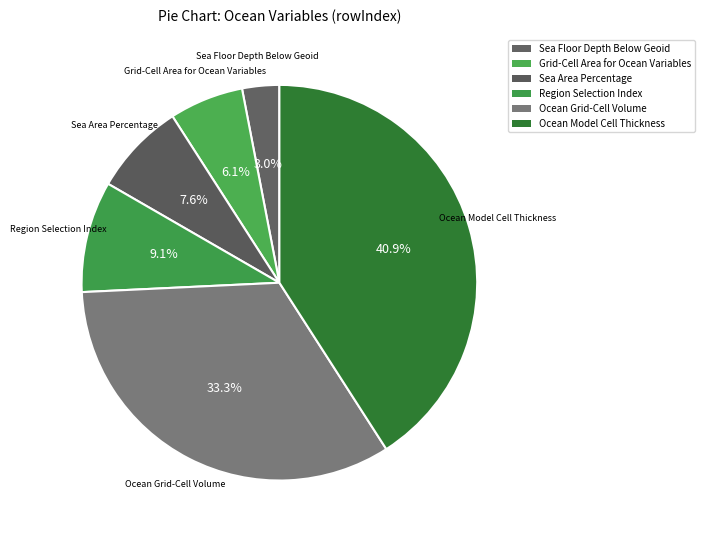

Approximately how many times larger is the value at Grid-Cell Area for Ocean Variables compared to Ocean Model Cell Thickness?

0.1